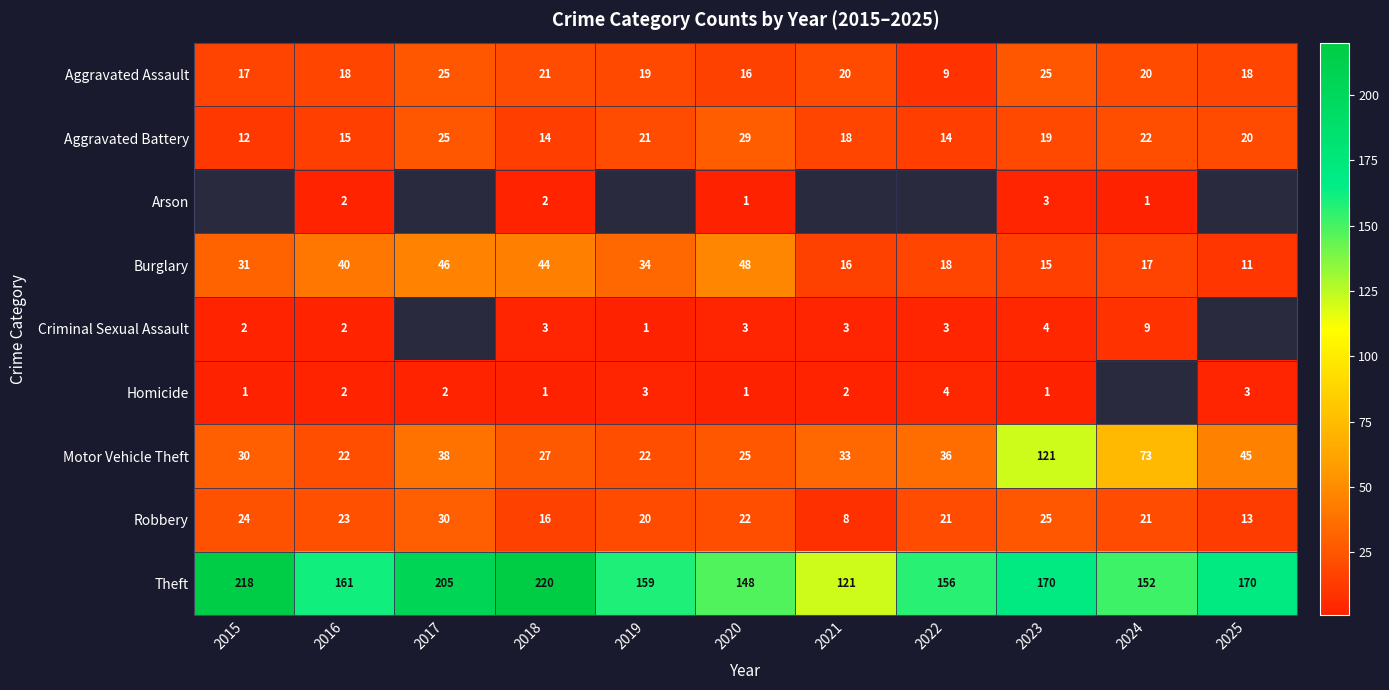

What is the minimum value shown in the chart?

1.0